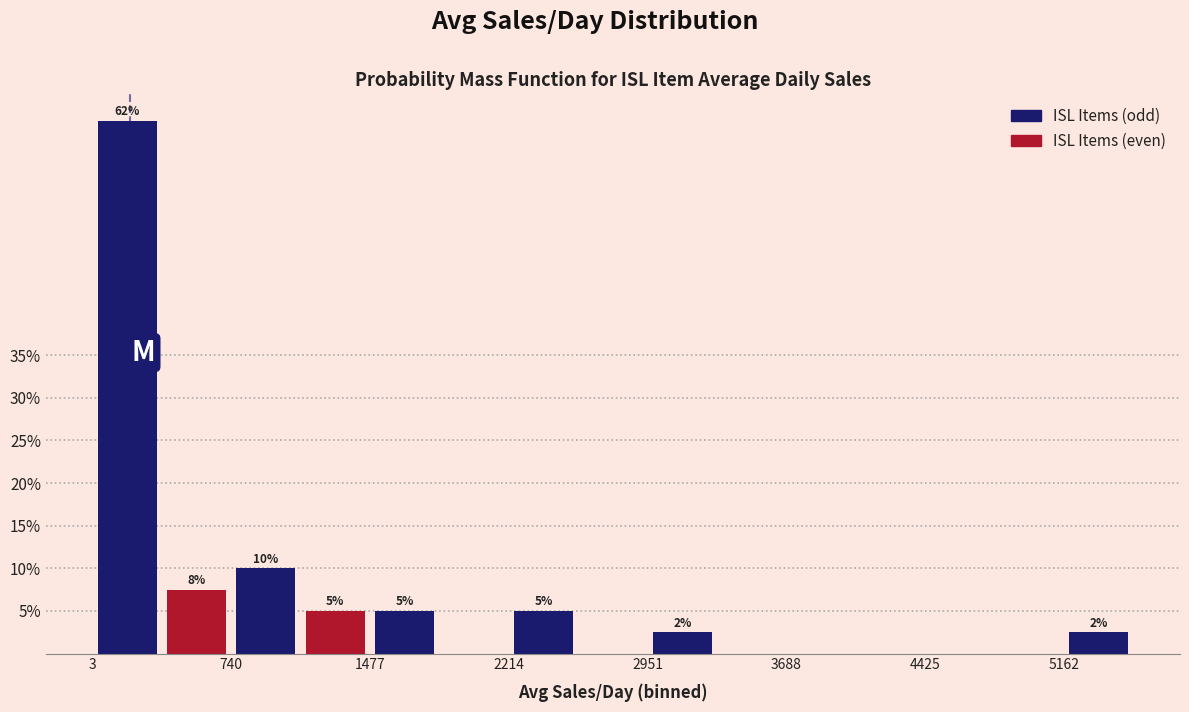

Around what value on the x-axis is the tallest bar? Give the approximate position of its centre, as read against the axis.

200